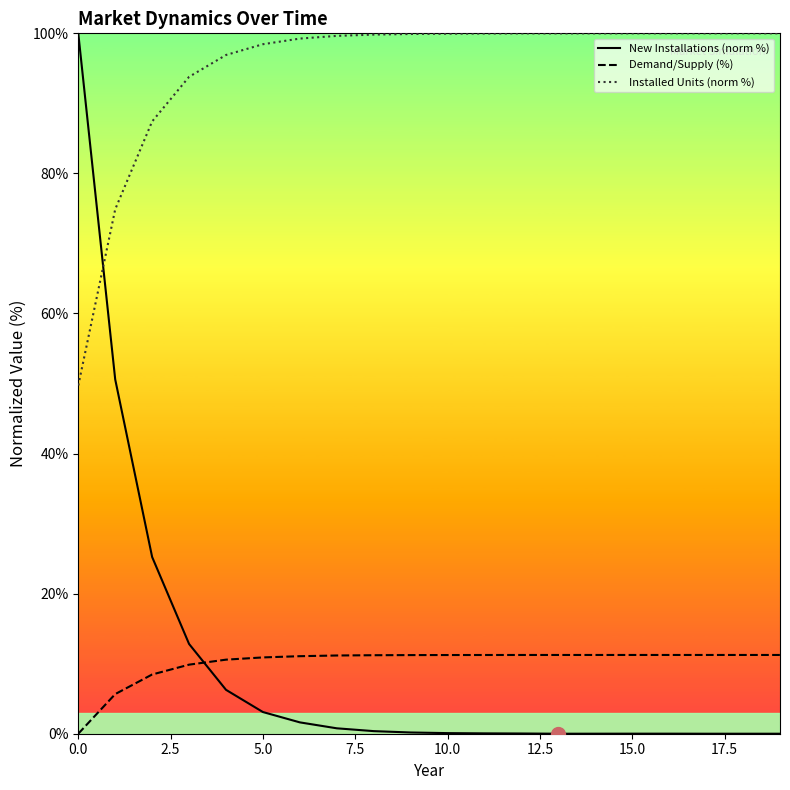

True or false: Demand/Supply (%) has more than 0 interior local peaks.

False